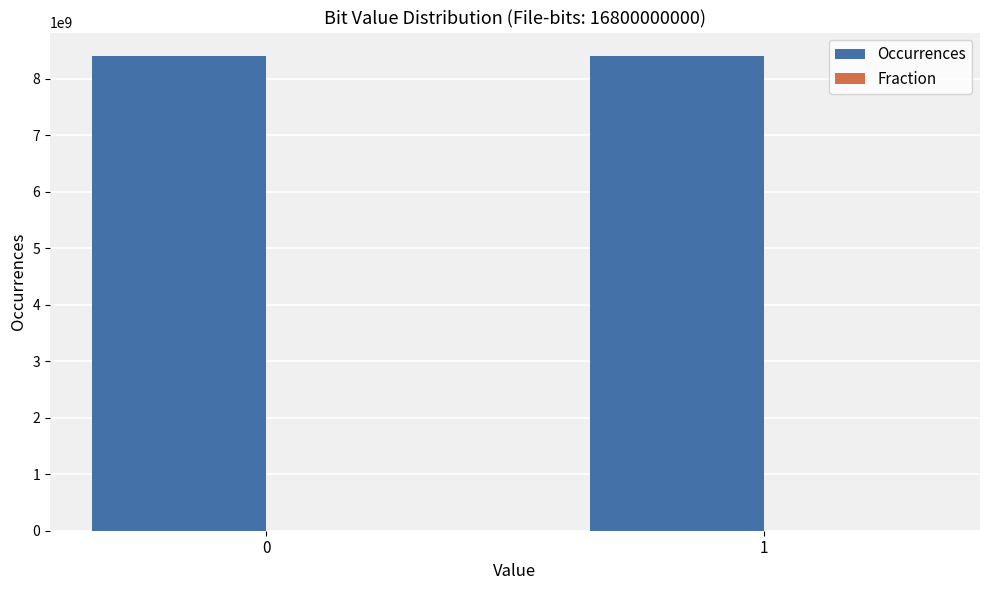

Count the Occurrences values in the range 8399577775 to 8400422225.

2